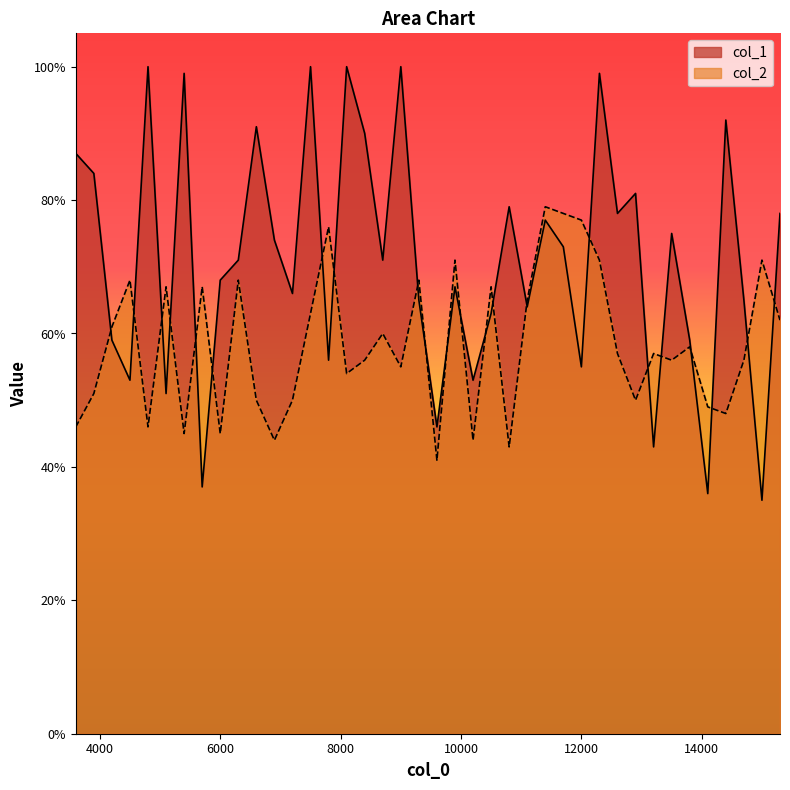

True or false: col_2 and col_1 intersect in this chart.

True